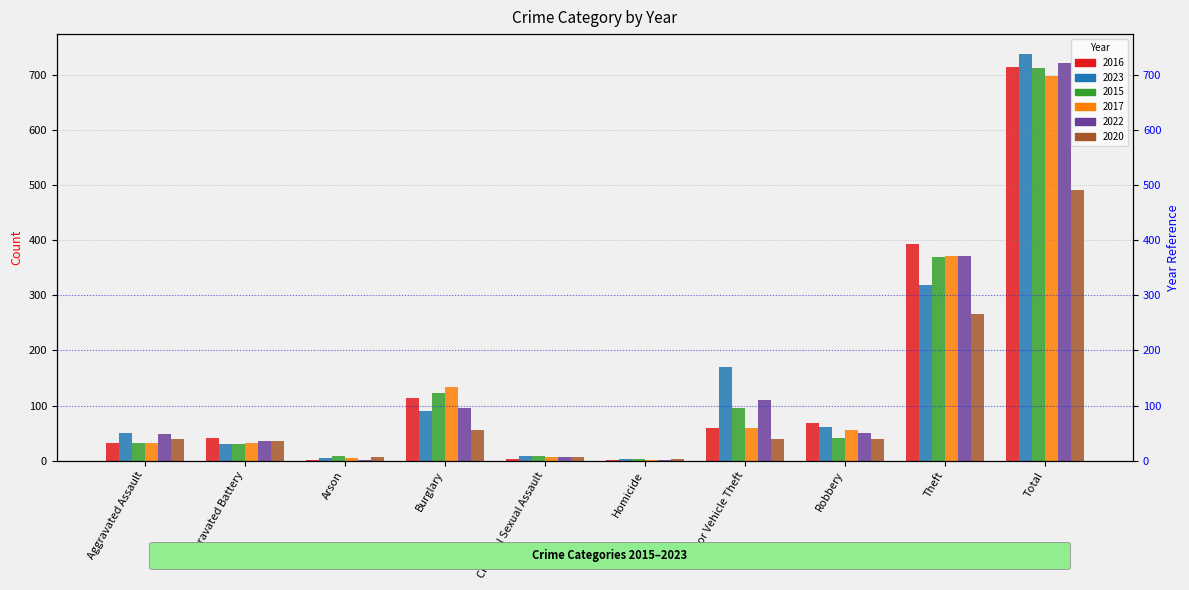

True or false: 2022 has a value of 541 at Theft.

False